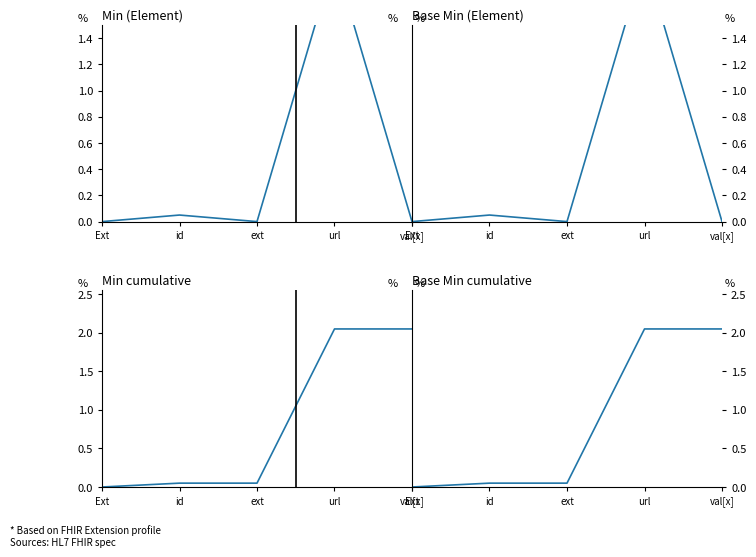

In Base Min, how many points are lower than both neighbors (excluding endpoints)?

1